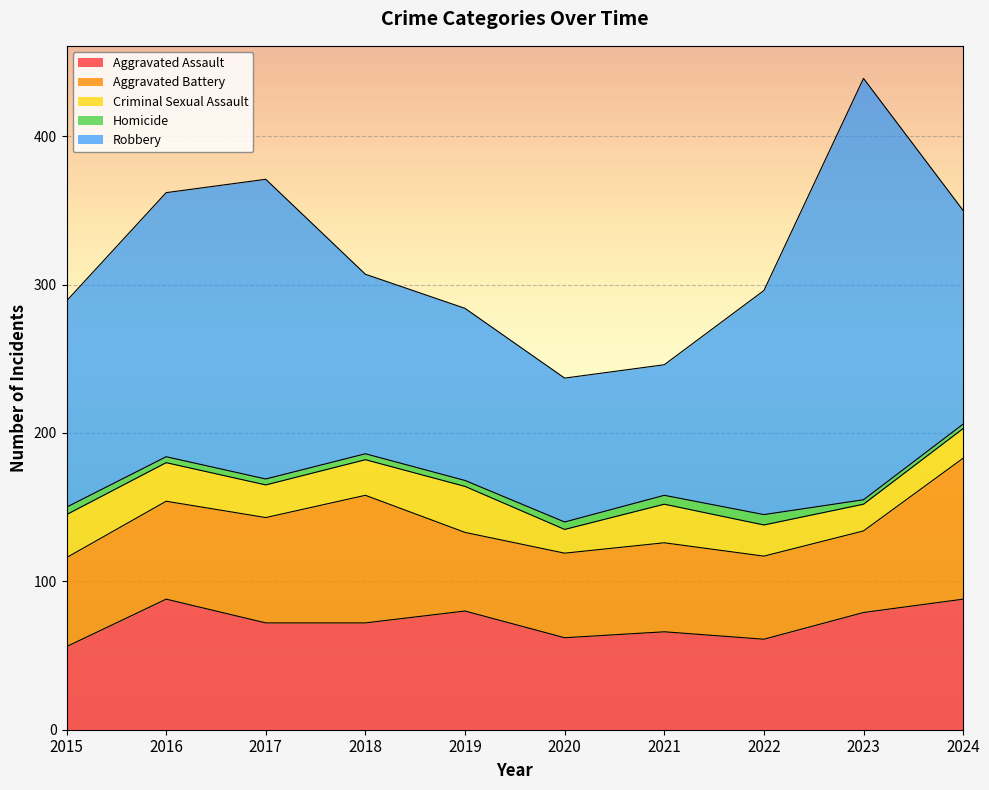

How many data points in Criminal Sexual Assault are less than 24?

5